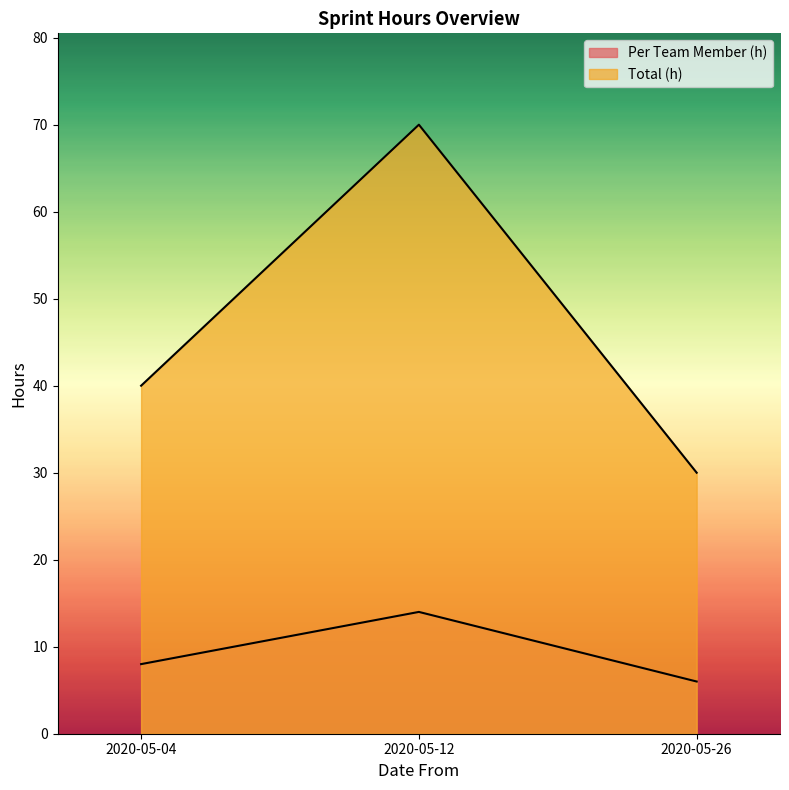

Which category has the lowest value across all series?

2020-05-26